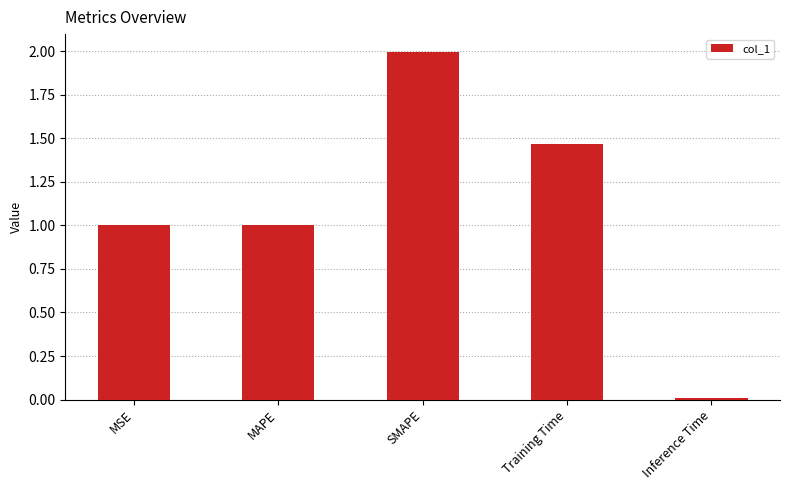

What is the change in value from MSE to SMAPE?

+1.0